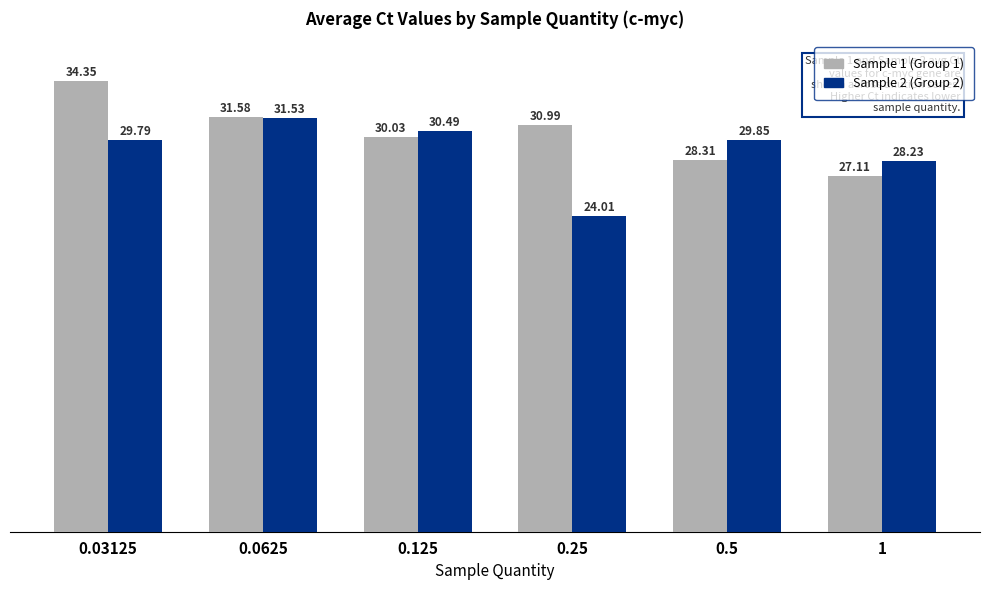

At which category is the sum across all series the highest?

0.03125